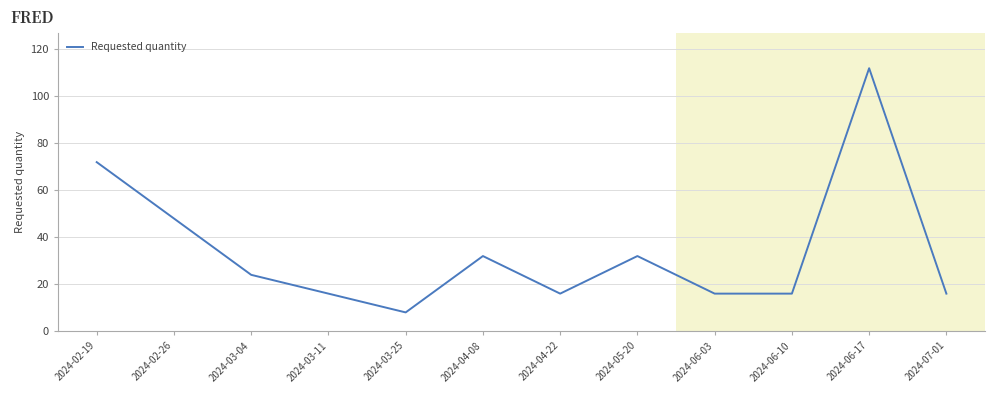

Approximately how many times larger is the value at 2024-03-11 compared to 2024-06-10?

1.0